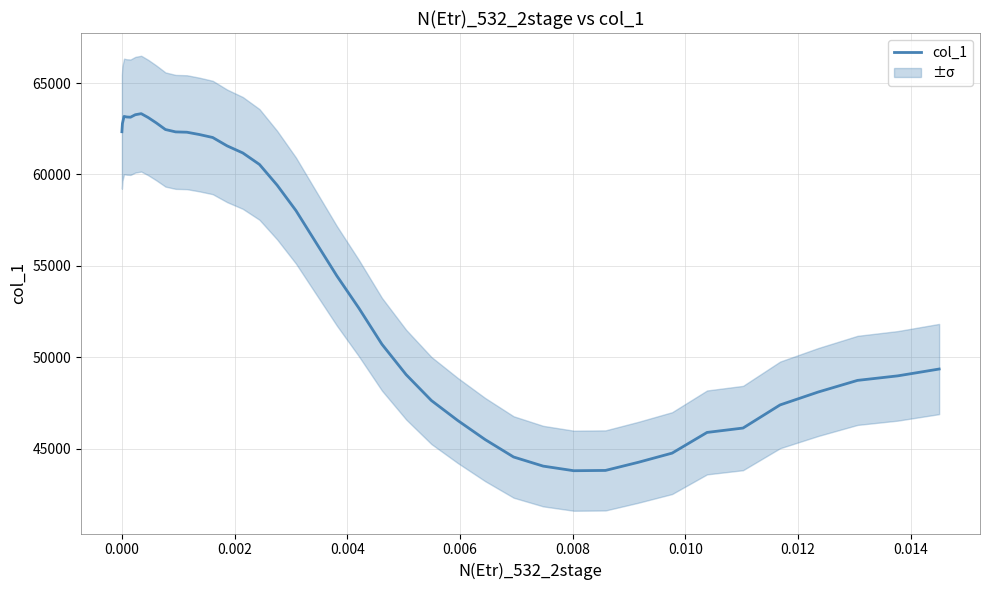

How many data points are above 56288?

20